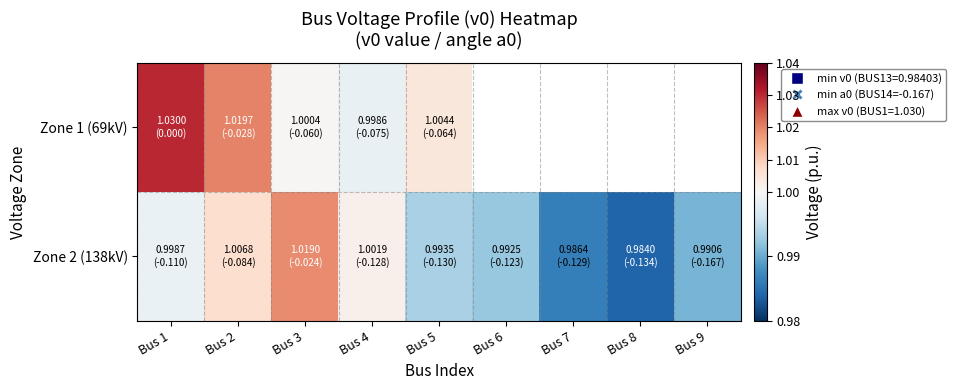

What is the sum of the Zone 1 (69kV) values at Bus 5 and Bus 4?

2.0